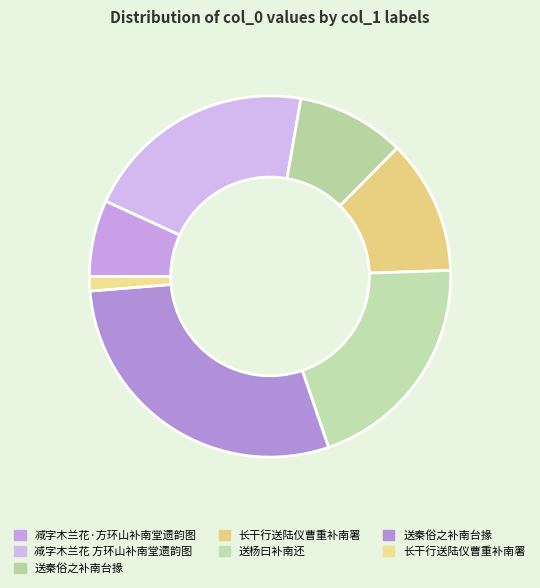

Does any single category account for the majority?

No